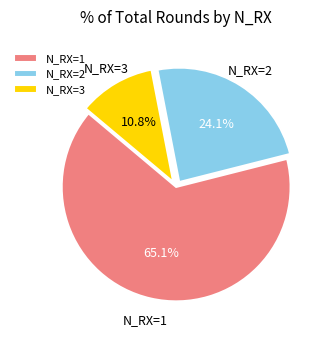

Which slice is the smallest?

N_RX=3